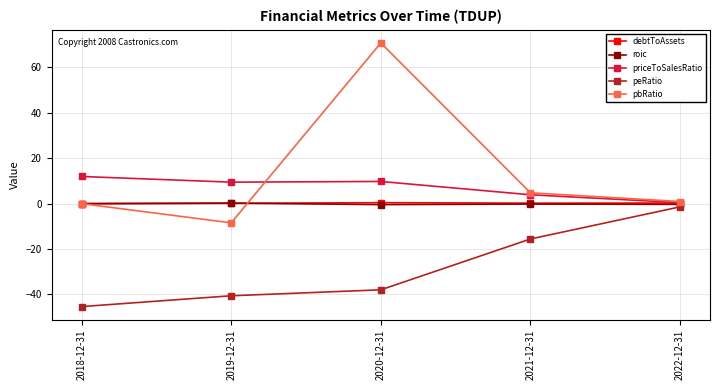

True or false: priceToSalesRatio and peRatio cross at least once.

False